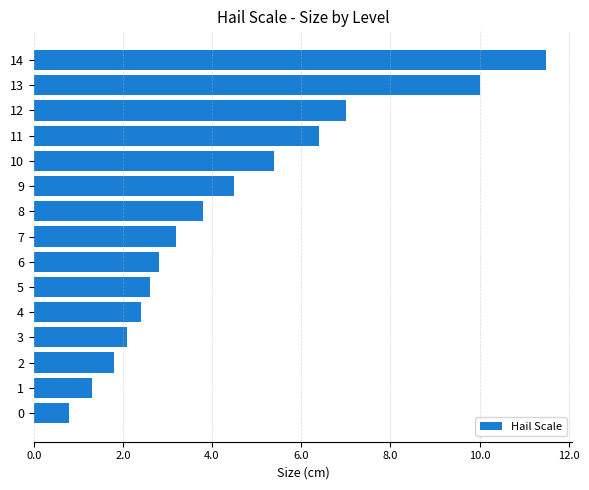

What is the sum of all values?

65.6